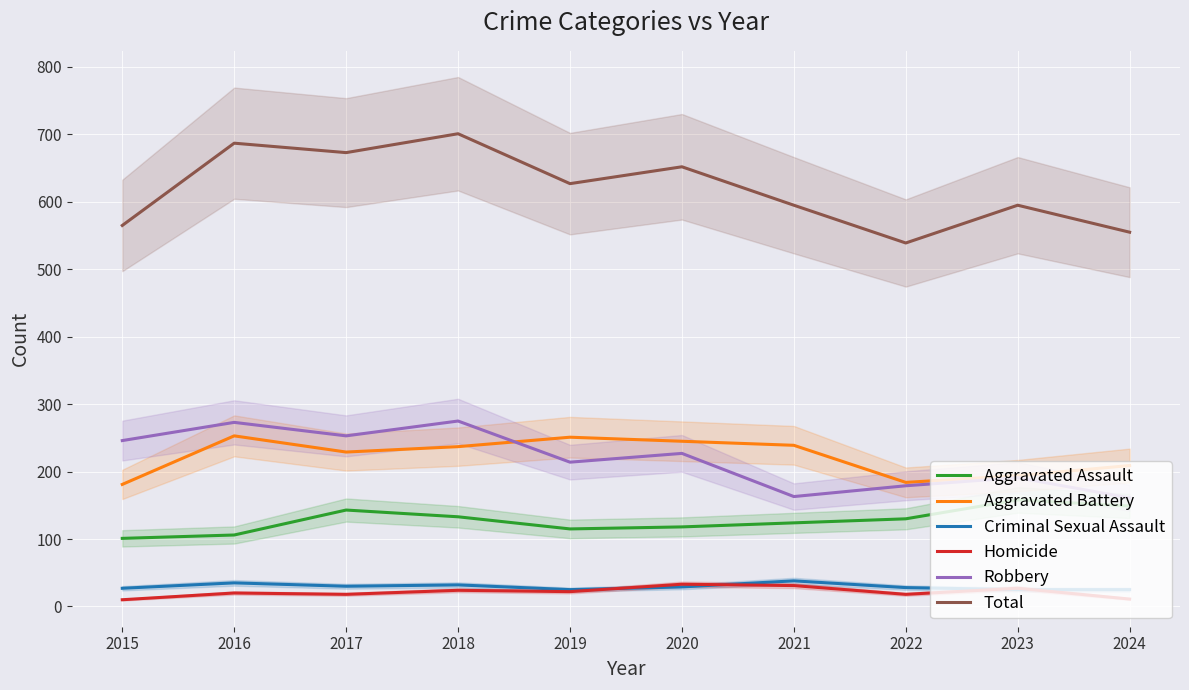

What is the highest value of the Robbery series?

275